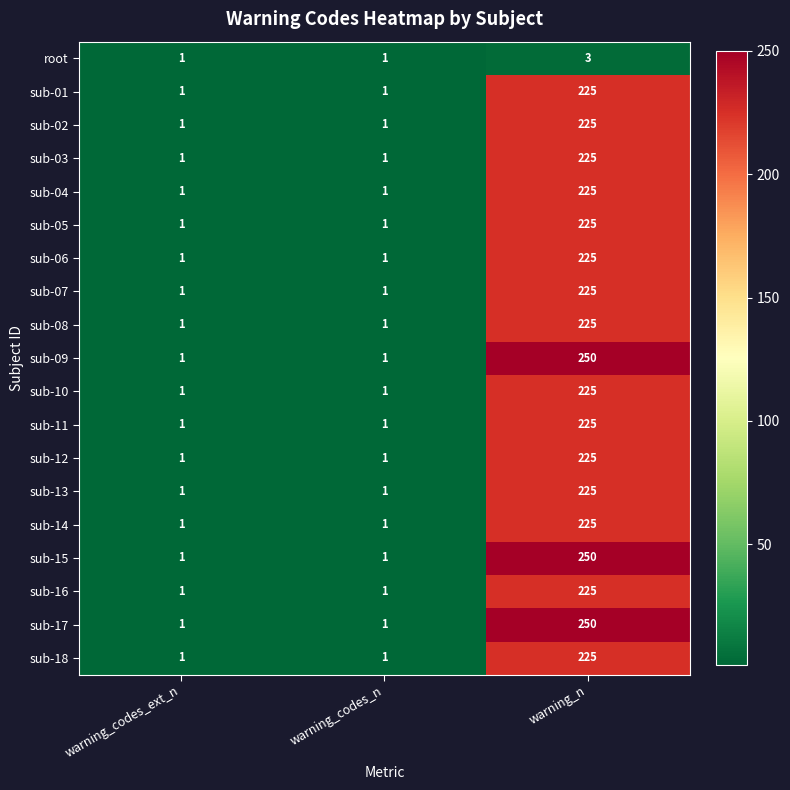

What is the spread (max minus min) of values at warning_n?

247